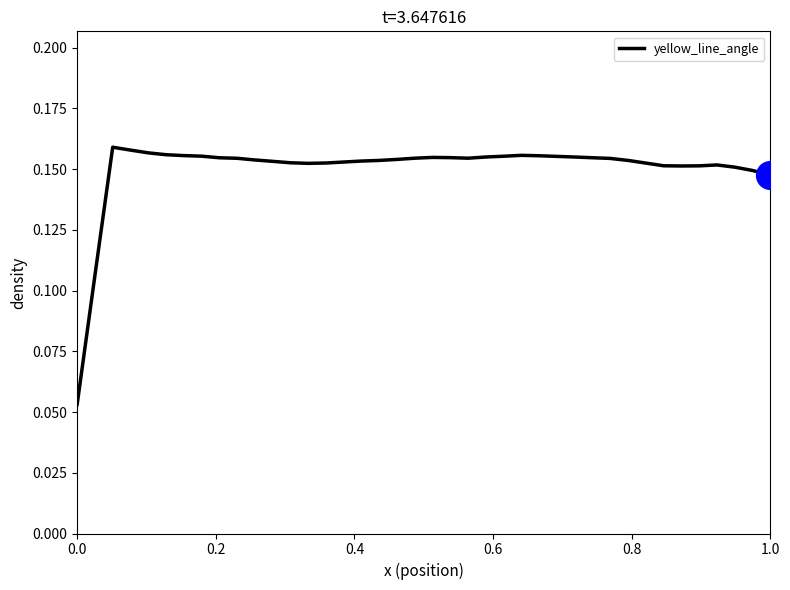

Is this an area chart (filled region under the line)?

No